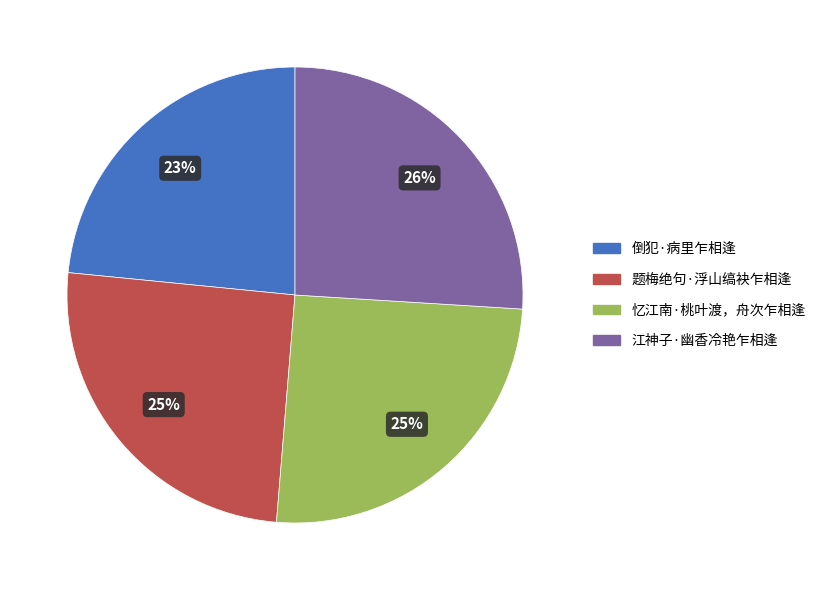

Is the sum of 忆江南·桃叶渡，舟次乍相逢 and 倒犯·病里乍相逢 greater than half?

No